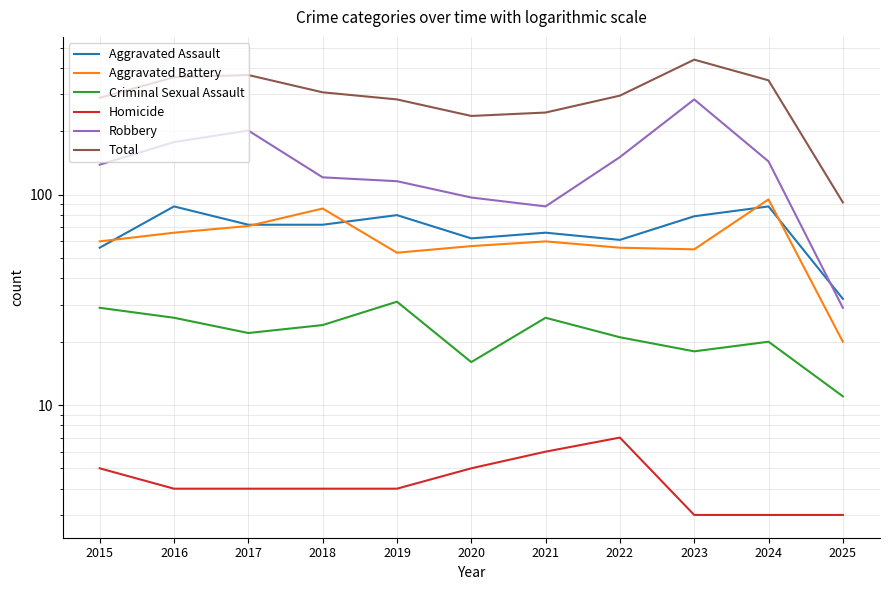

The value of Aggravated Battery at 2019 is 76. True or false?

False